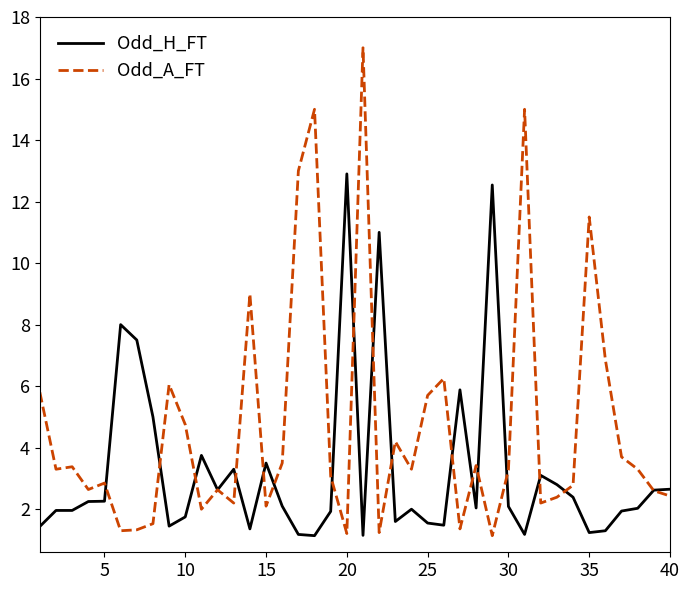

What is the highest value of the Odd_A_FT series?

17.0